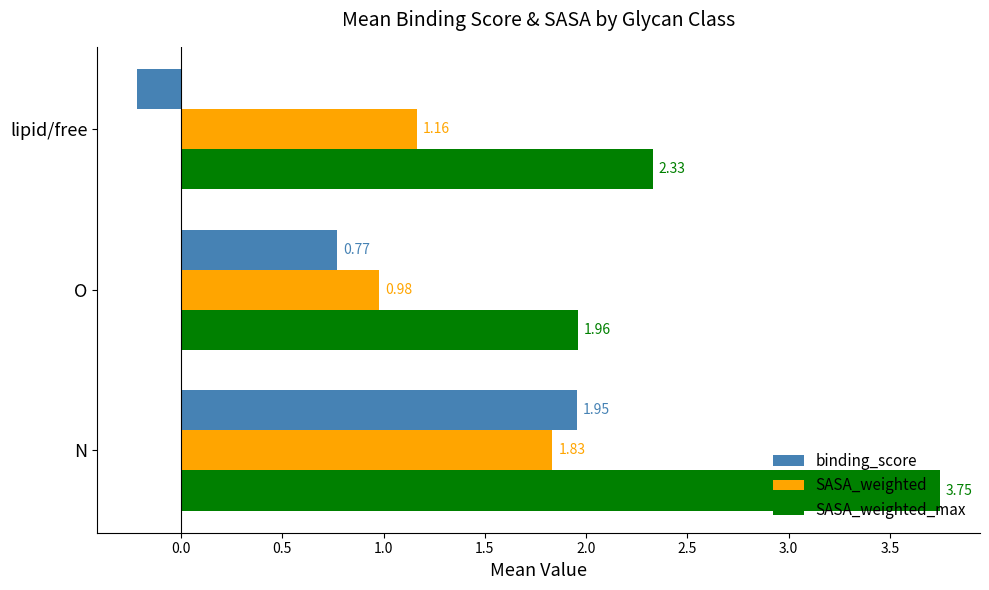

What is the sum of all SASA_weighted_max values?

8.0